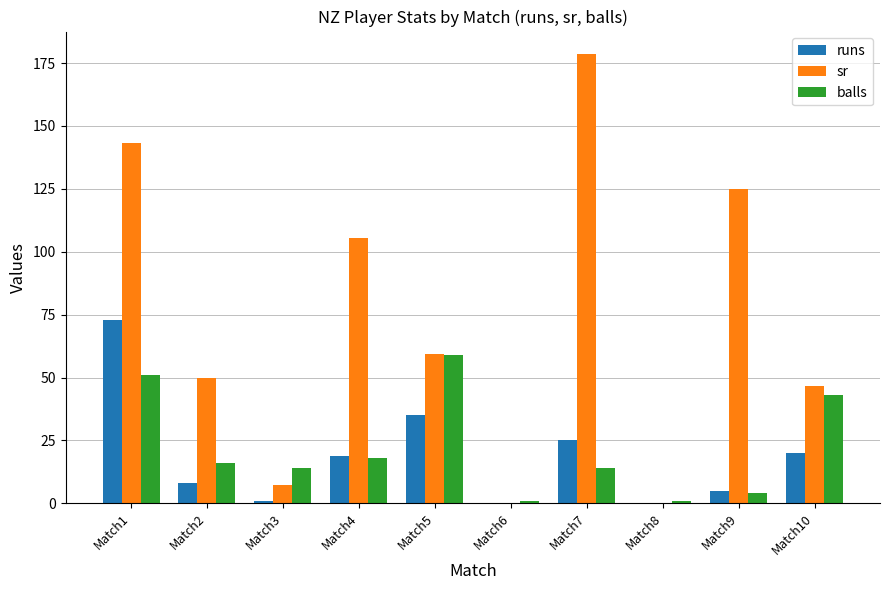

What is the greatest value displayed?

178.6